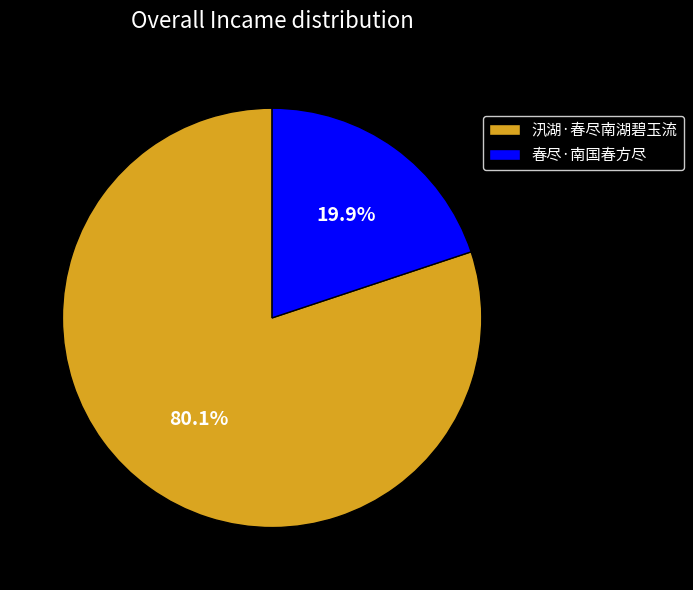

How much of the chart is everything except 汛湖·春尽南湖碧玉流?

19.9%